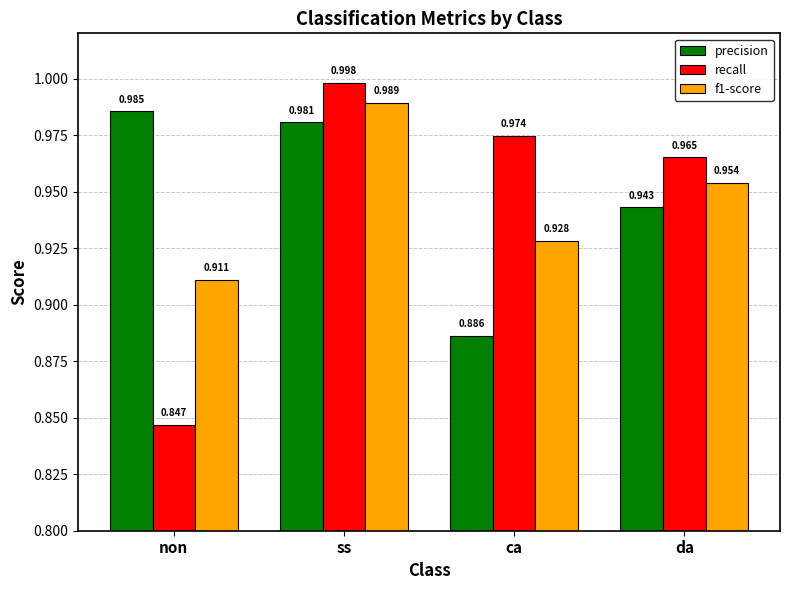

At which label does precision reach its minimum?

ca